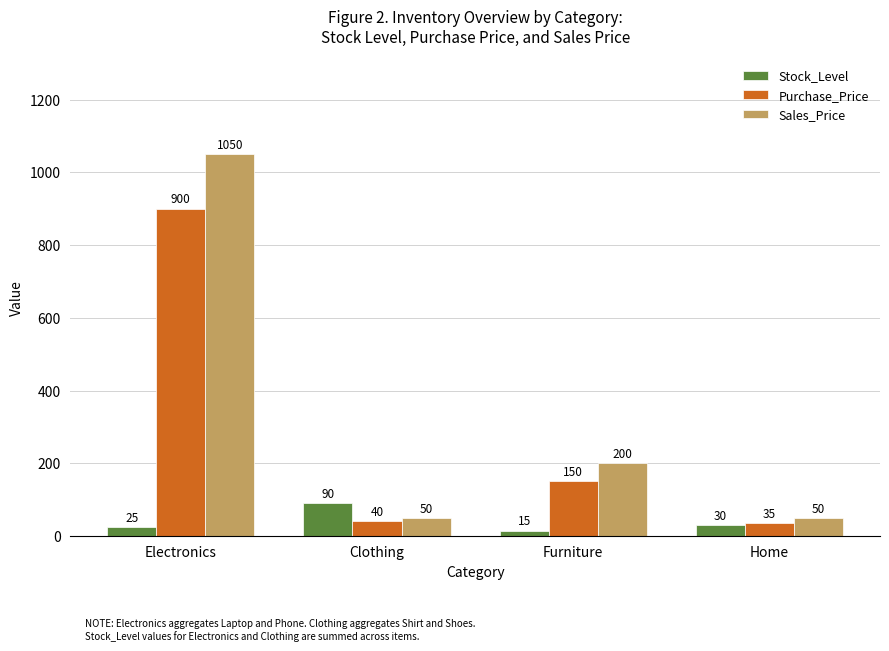

Reading left to right, list all the values displayed in this chart.

Stock_Level: 25	90	15	30
Purchase_Price: 900	40	150	35
Sales_Price: 1050	50	200	50